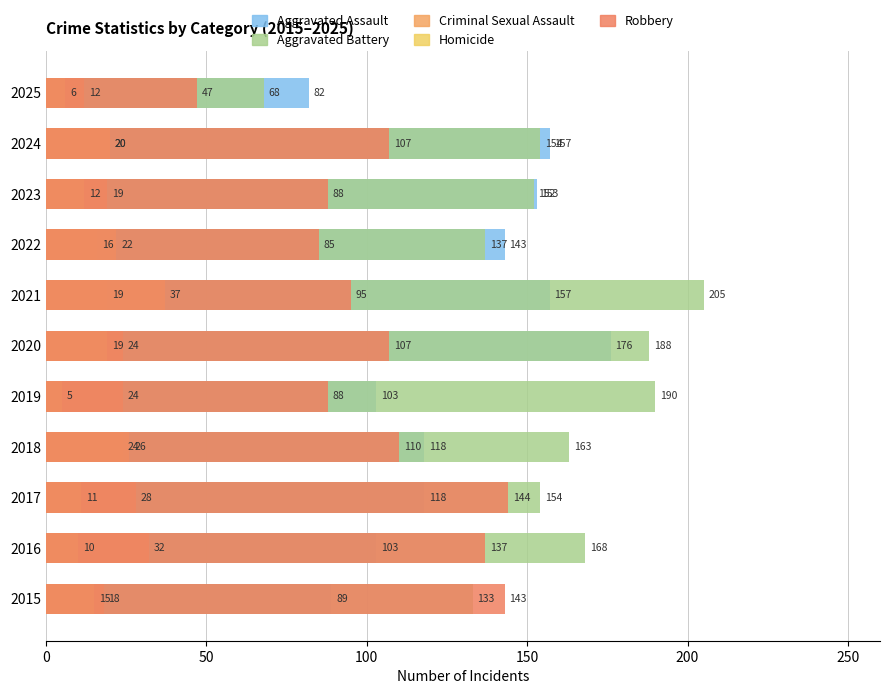

Rank the series at 2025 from highest to lowest value.

Aggravated Assault, Aggravated Battery, Robbery, Criminal Sexual Assault, Homicide